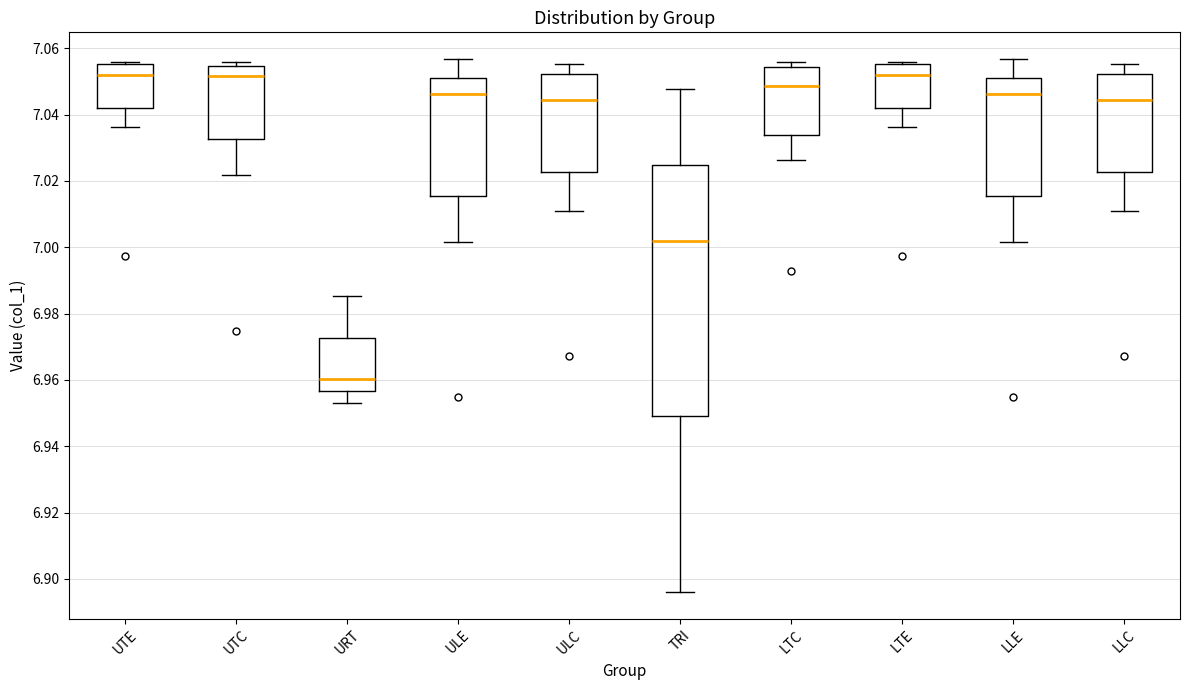

Which box has the lowest median line?

URT